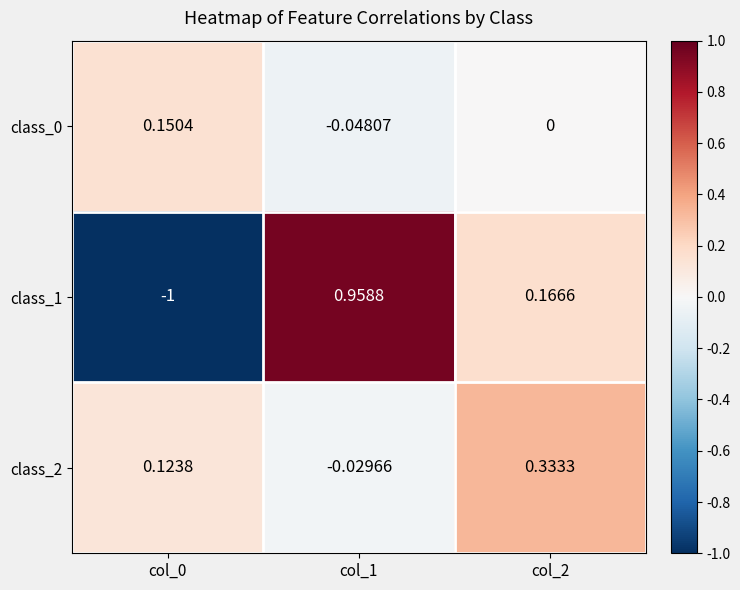

Is the value of class_0 at col_1 greater than the value of class_2 at col_1?

No